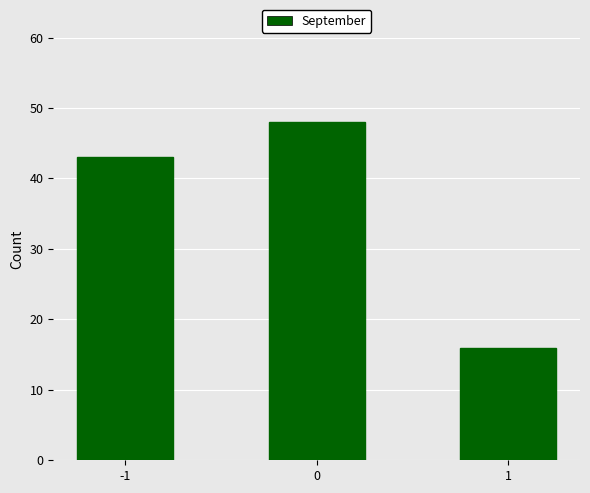

Reading left to right, list all the values displayed in this chart.

-1=43	0=48	1=16